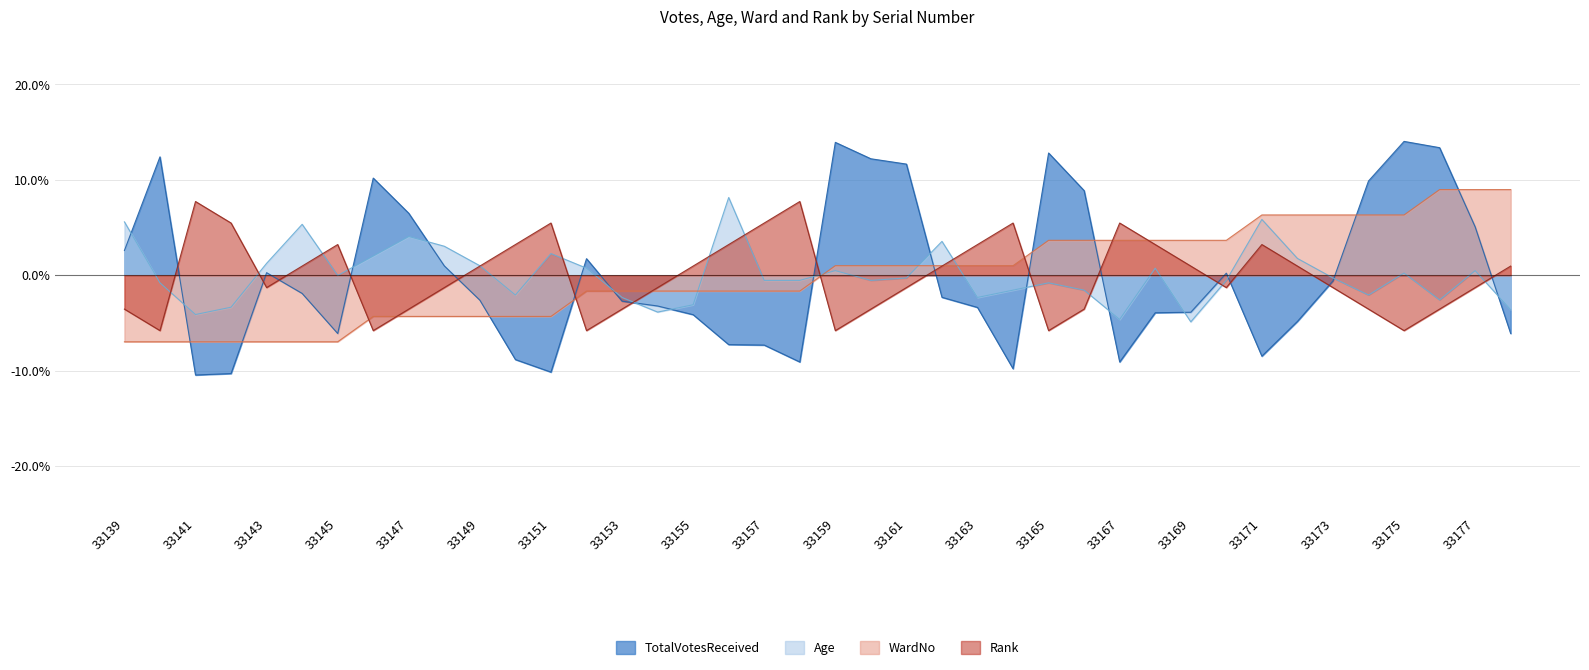

What is the value of the Rank point at the 37th from the left?

-0.1